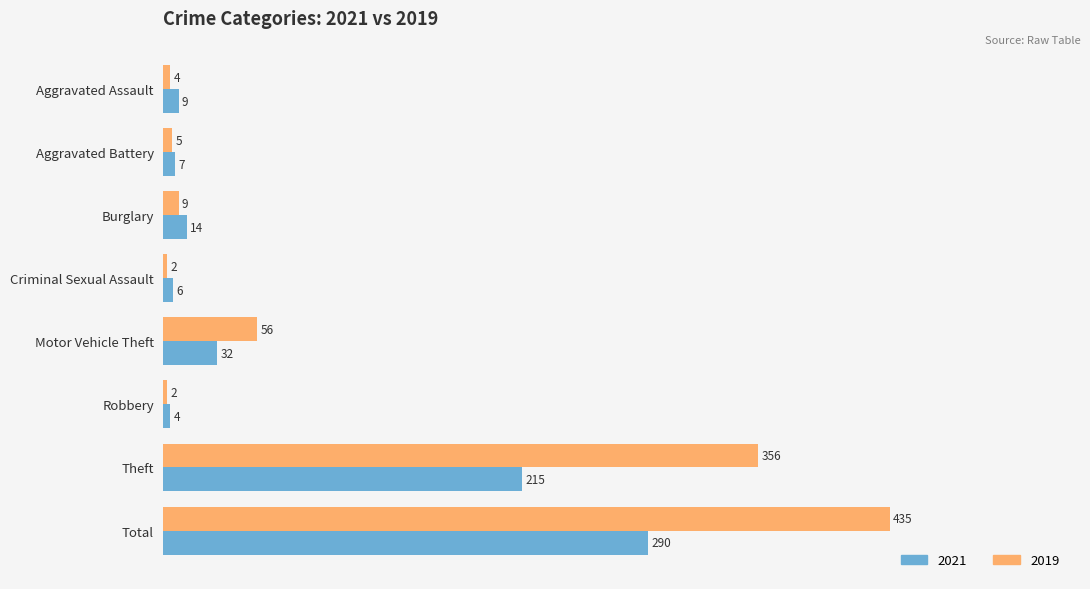

Which series has the largest range (max minus min)?

2019